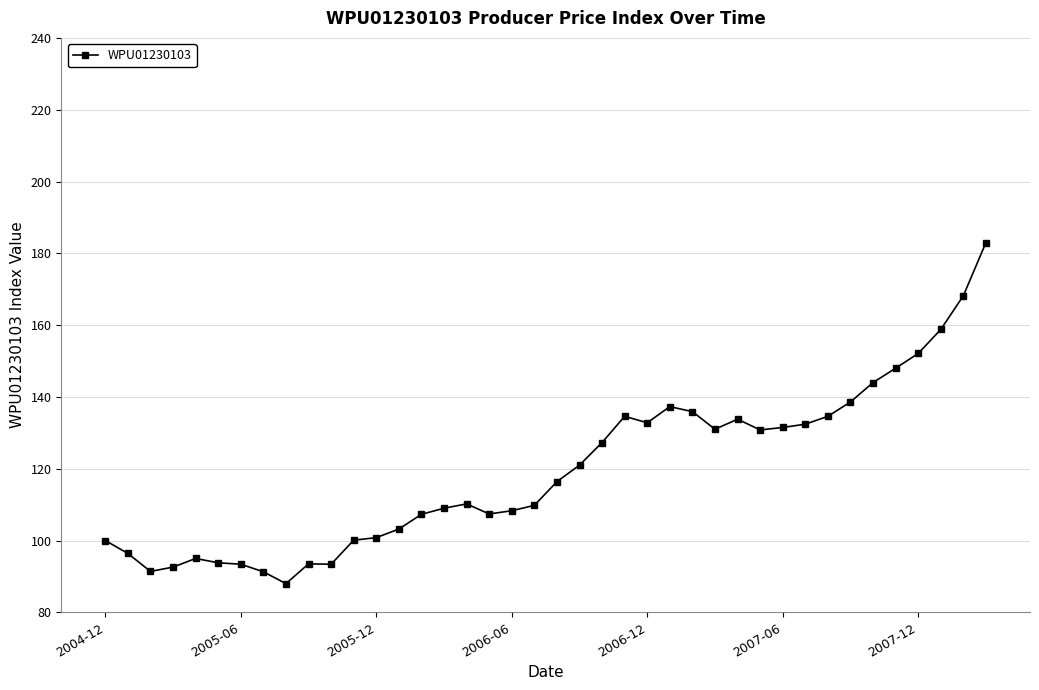

What is the greatest value displayed?

183.0